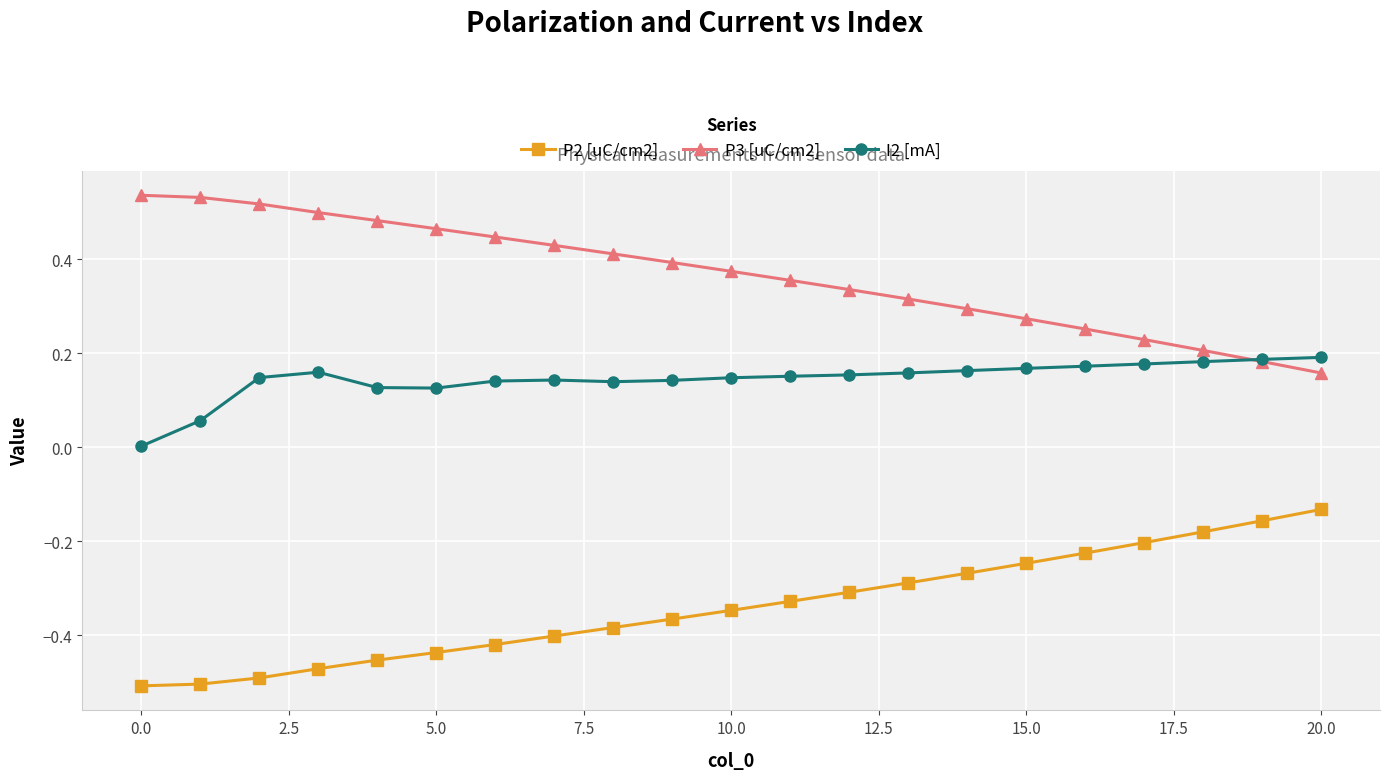

Does the chart display data point markers on the line(s)?

Yes